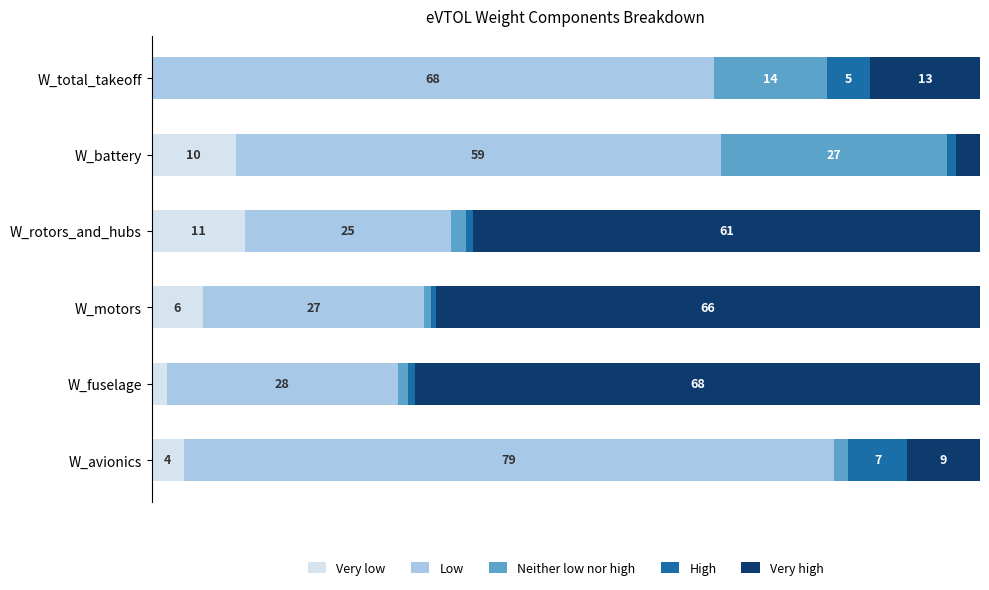

What are all the series names shown in the legend?

Very low, Low, Neither low nor high, High, Very high